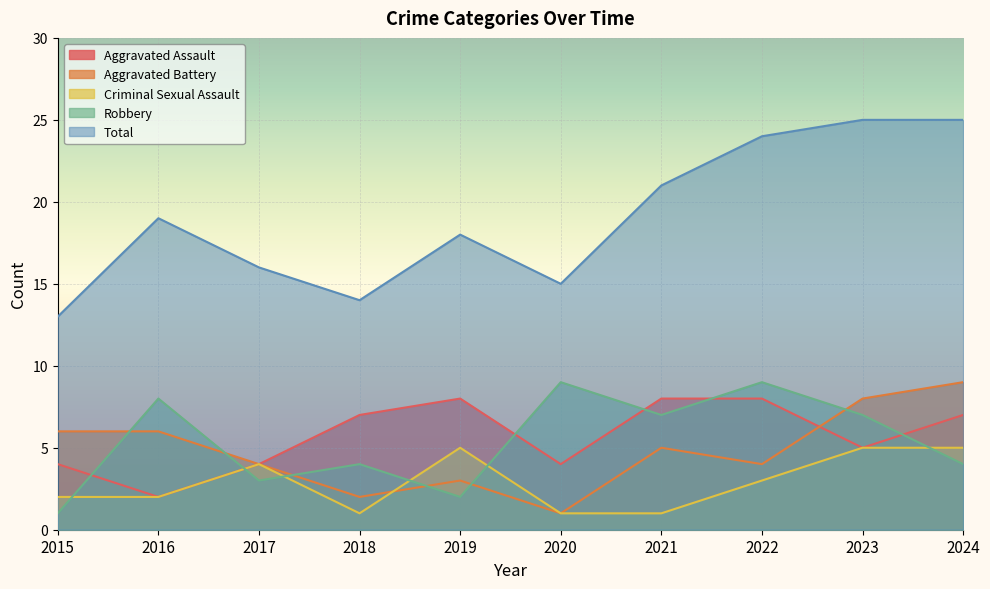

How many data points in Criminal Sexual Assault are less than 3?

5